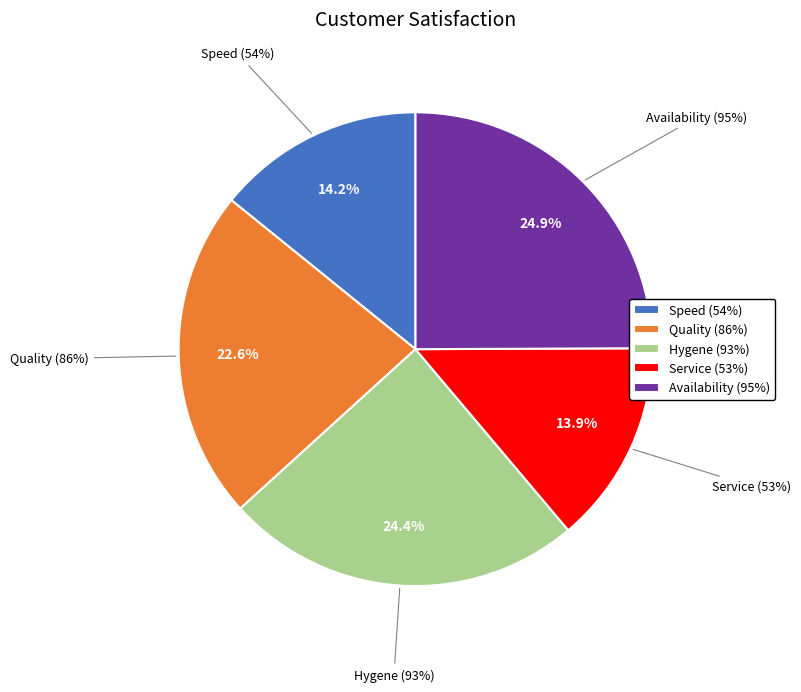

To the nearest percent, what percentage of the pie is Quality (86%)?

23%